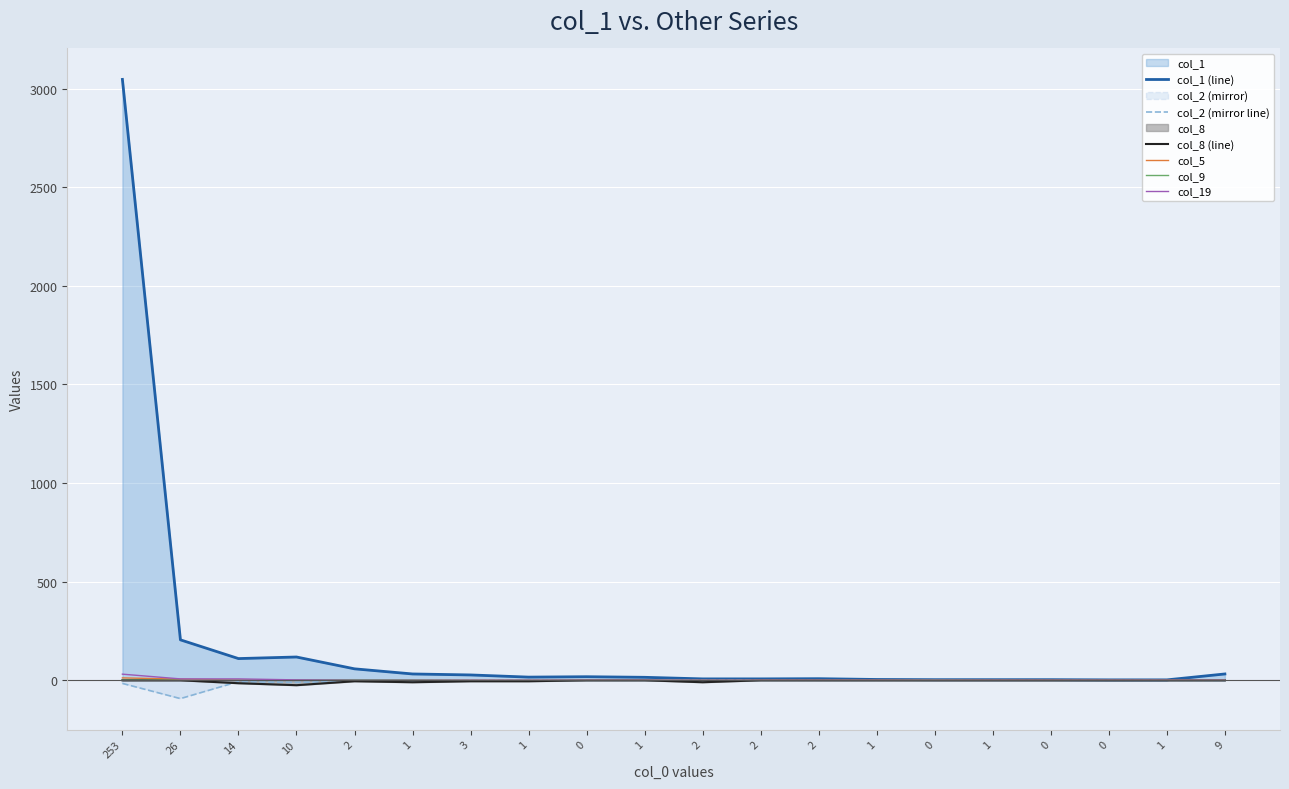

What are all the series names shown in the legend?

col_1 (line), col_2 (mirror line), col_8 (line), col_5, col_9, col_19